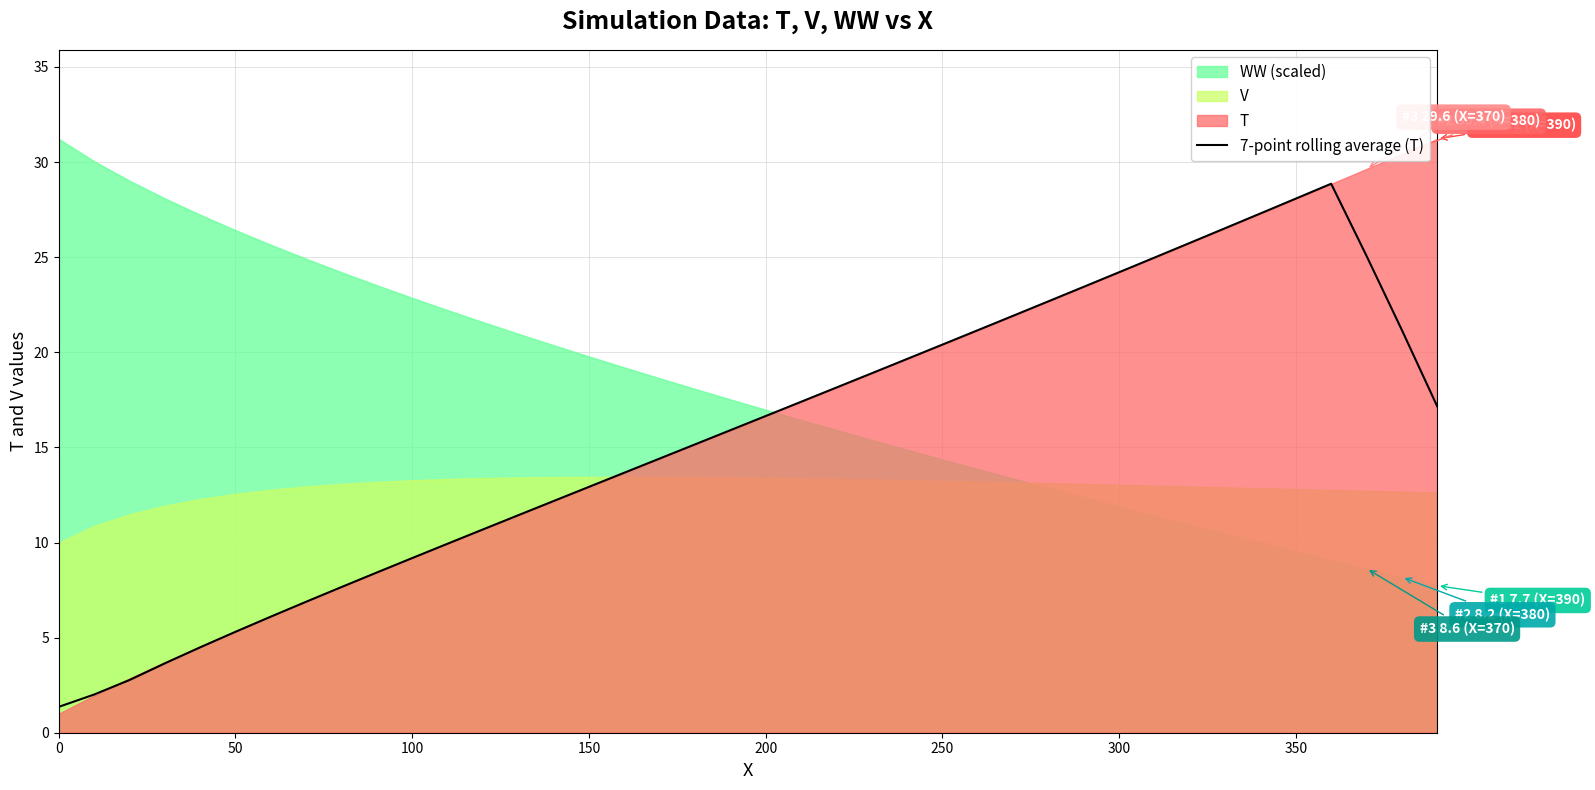

What is the minimum value for 7-point rolling average (T)?

1.4